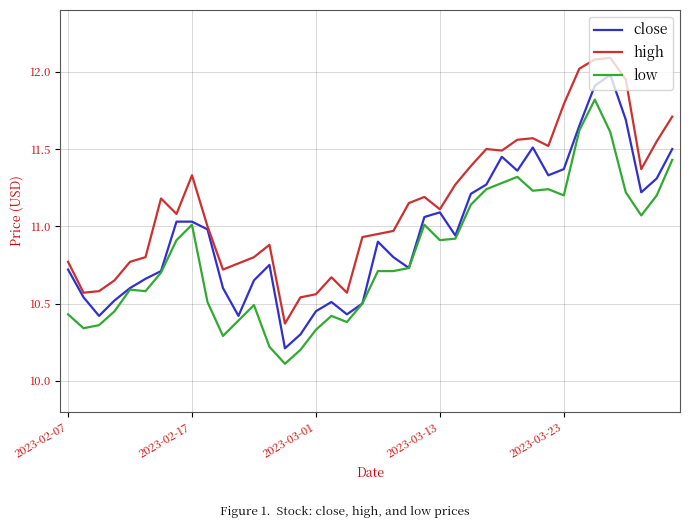

What is the difference between the second highest and minimum values in the high series?

1.7